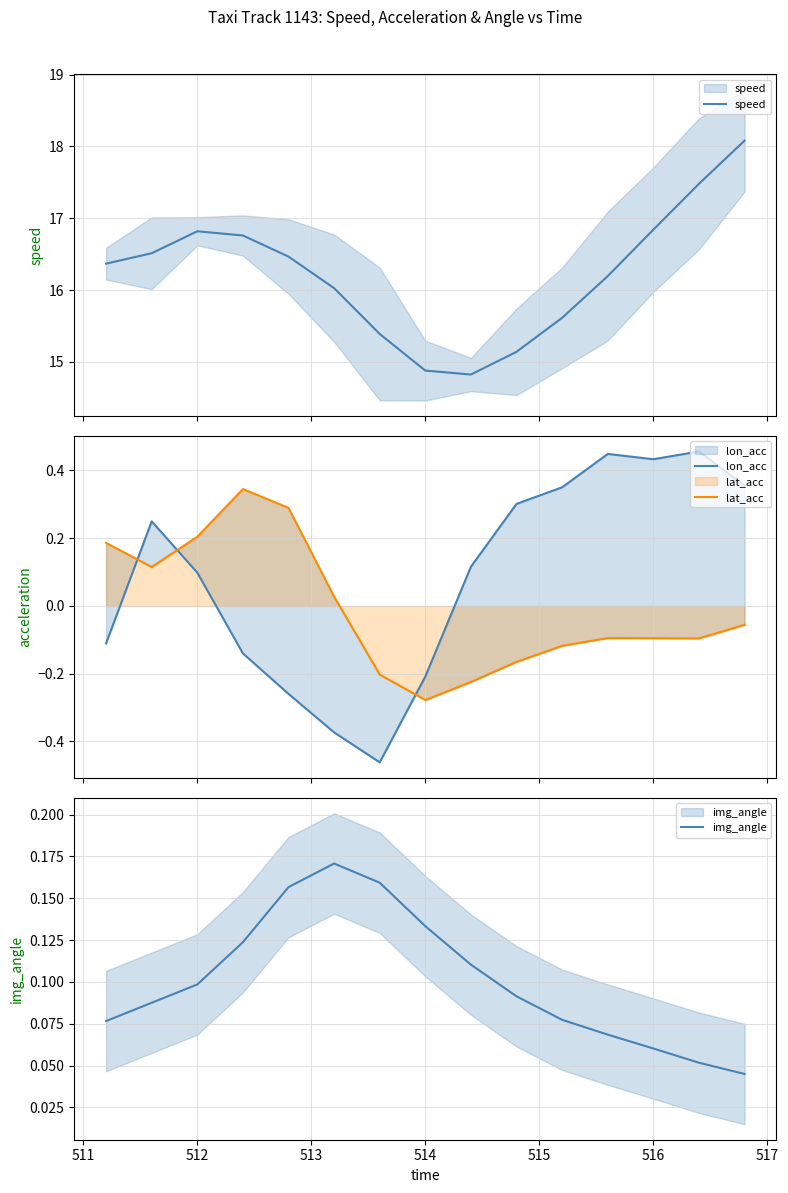

Which series ends up on top after the final intersection of lon_acc and lat_acc?

lon_acc